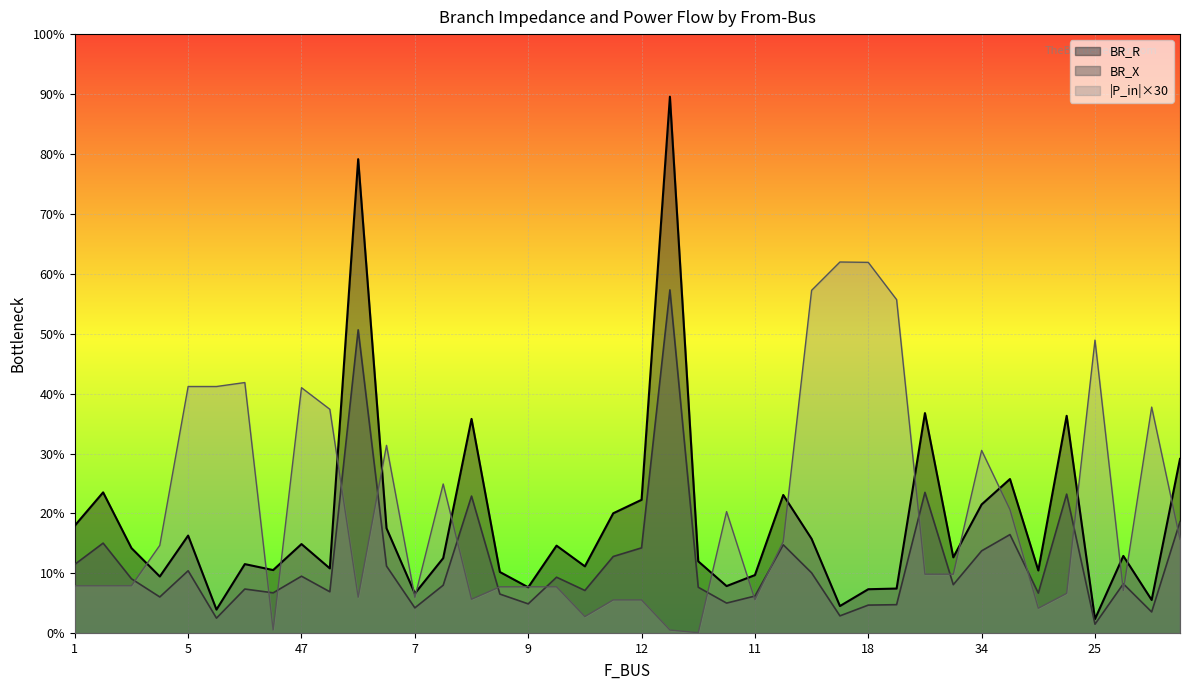

What is the label of the 16th point from the right?

11